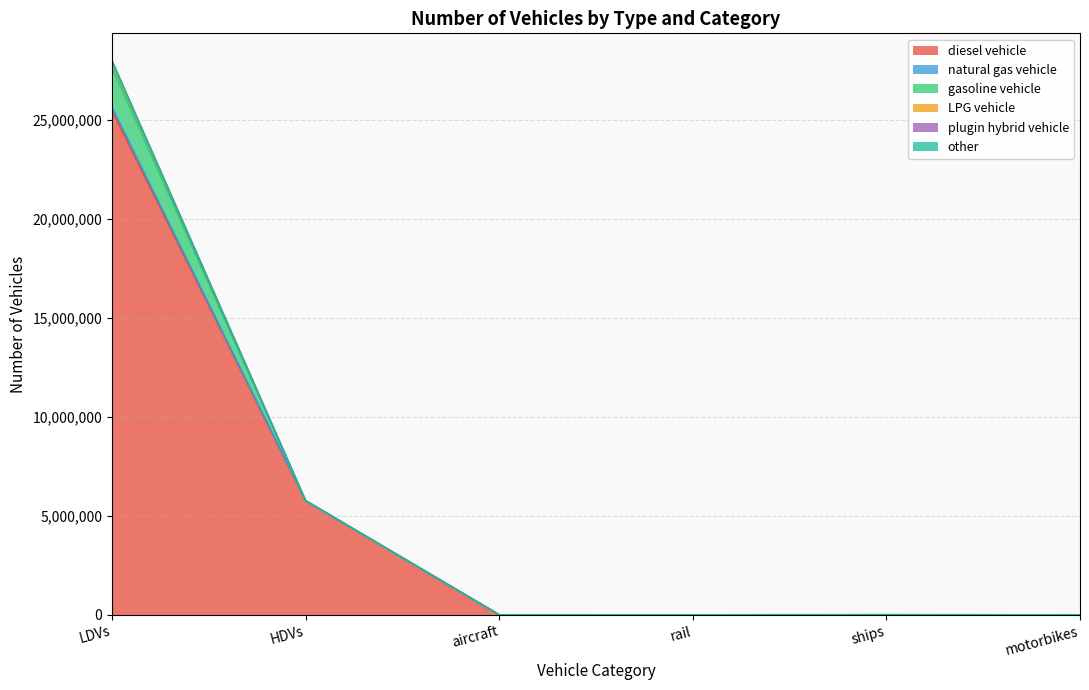

List the labels in order of natural gas vehicle value, smallest first.

HDVs, aircraft, rail, ships, motorbikes, LDVs